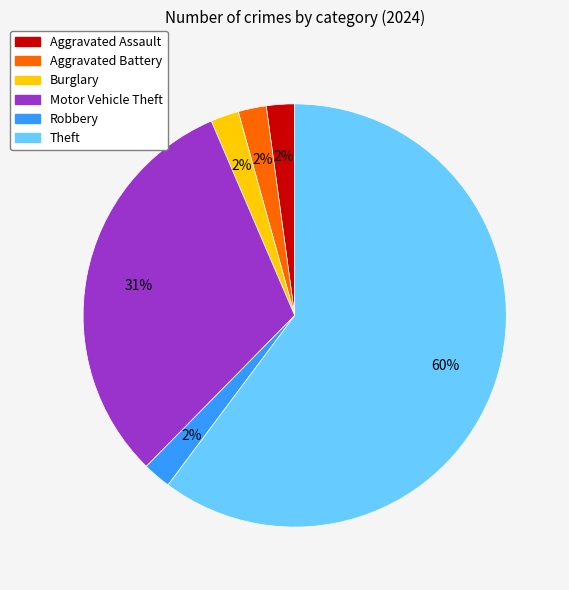

What percentage is the Burglary slice, to the nearest percent?

2%